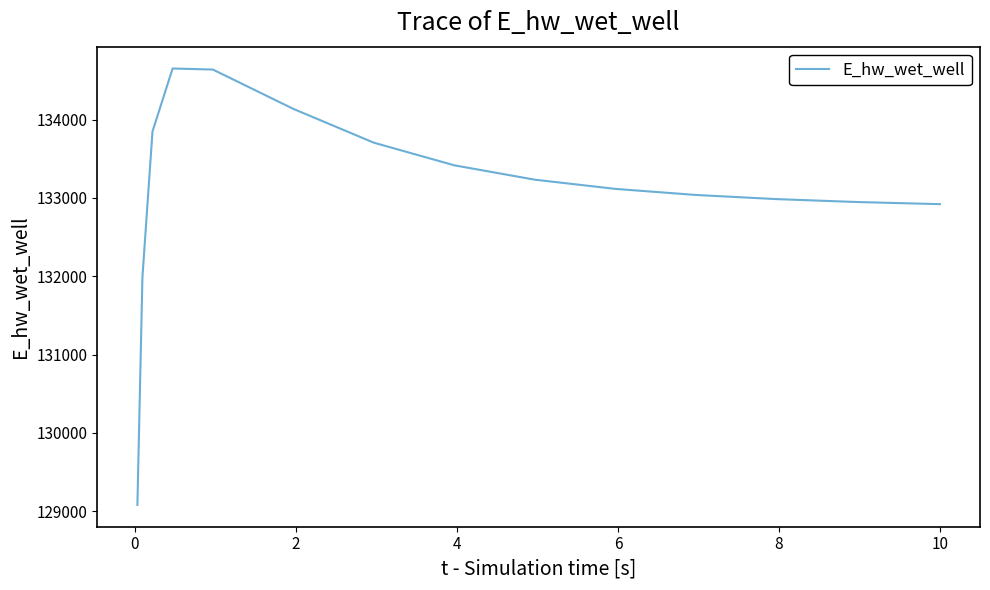

What is the difference between the maximum and minimum values?

5573.0